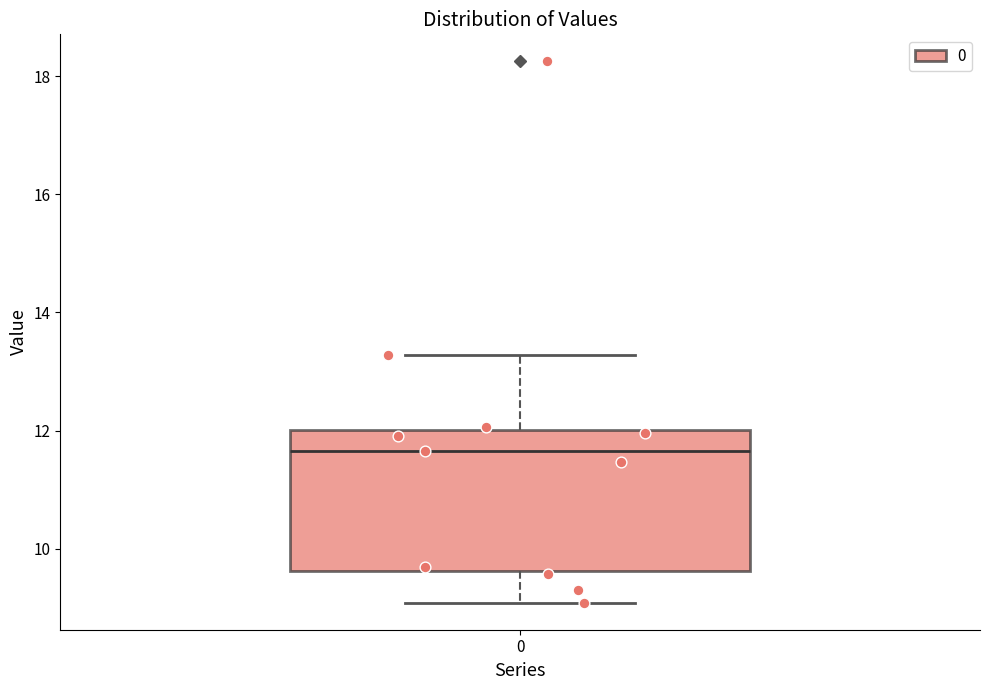

Where is the lower edge of the box at x = 0 on the y-axis? The values are not printed on the chart, so give them approximately, as read against the axis.

9.6